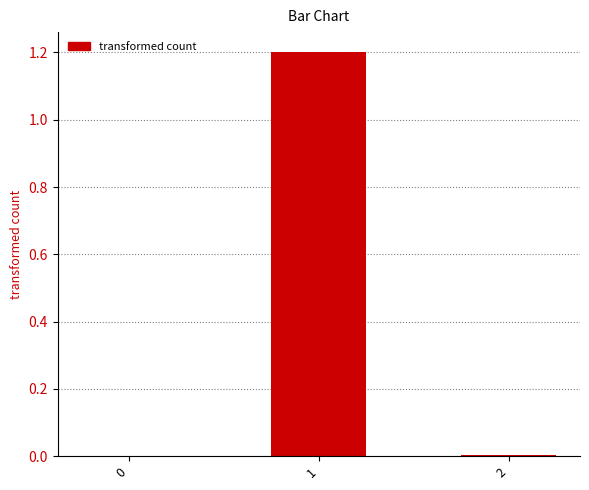

True or false: the data shows 0.5 at 1.

False